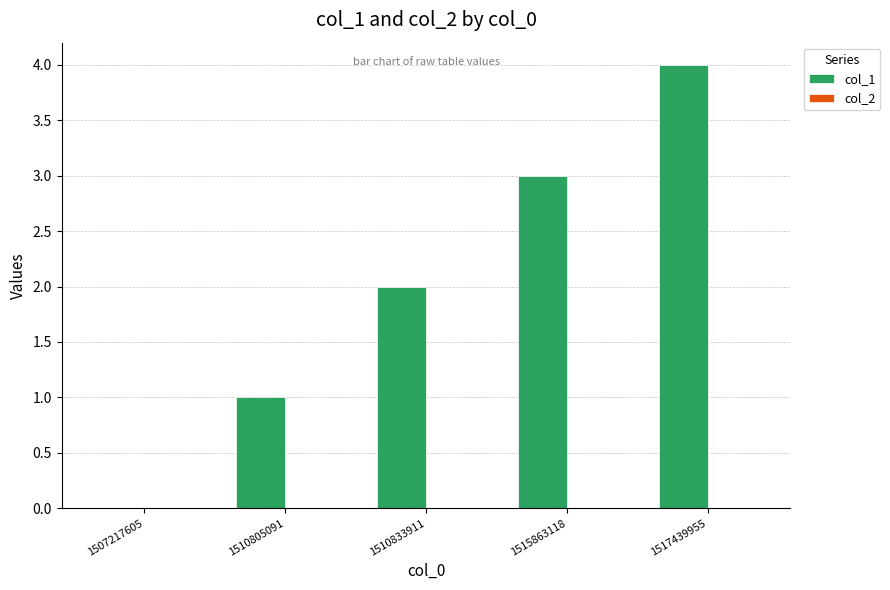

What is the change in value from 1507217605 to 1517439955?

+4